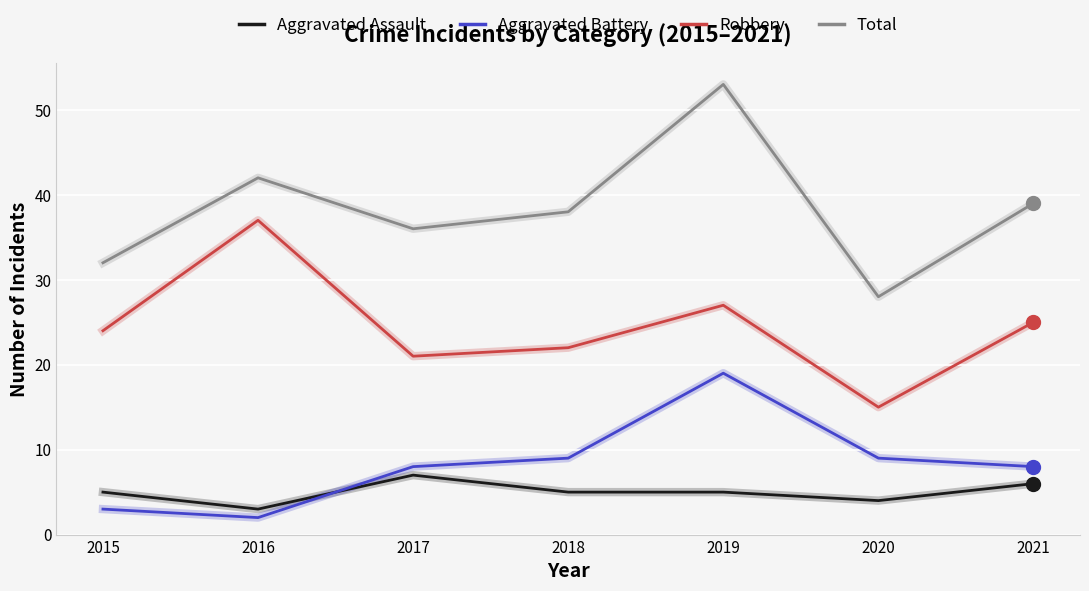

True or false: Aggravated Battery and Total intersect in this chart.

False